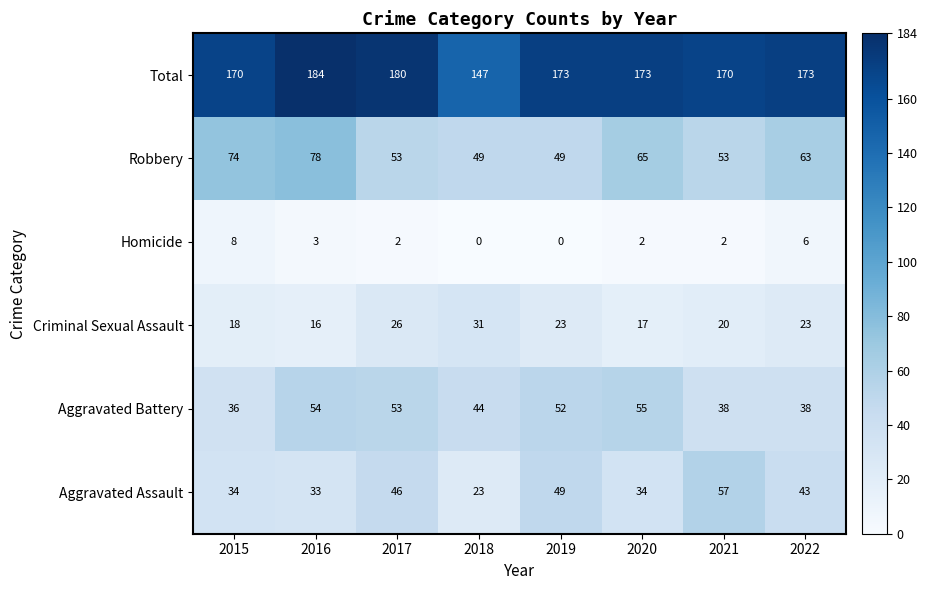

What is the difference between the Criminal Sexual Assault values at 2022 and 2021?

3